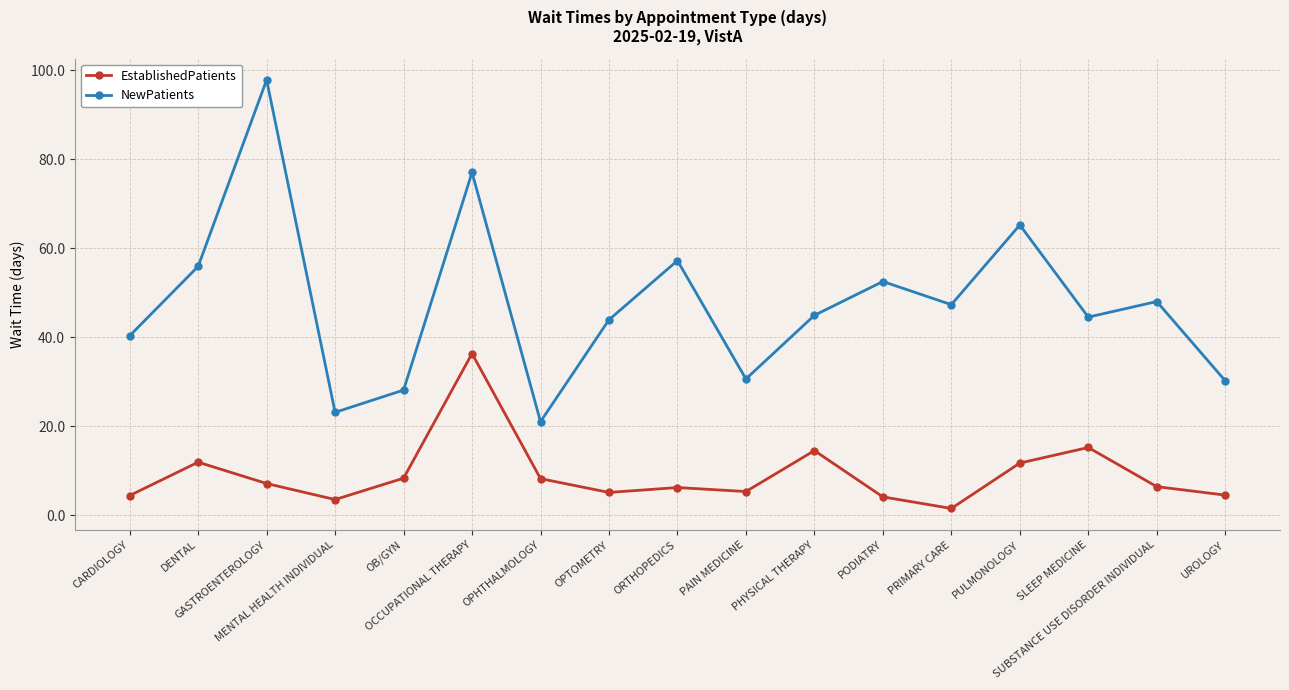

What is the value of the EstablishedPatients point at the 2nd from the left?

11.9